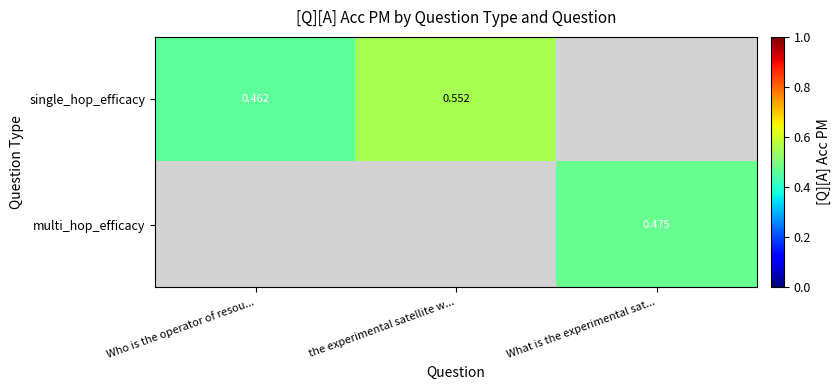

How many data points does each series have?

3